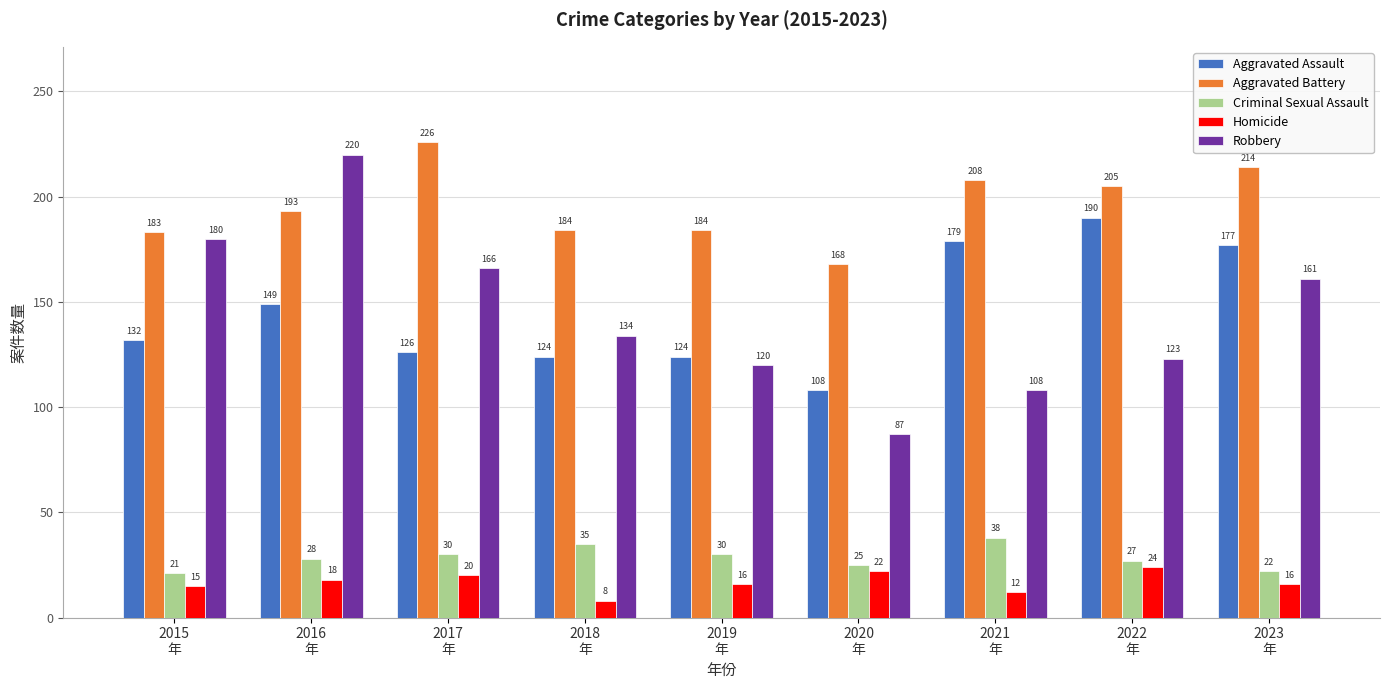

Which series has the widest spread of values?

Robbery